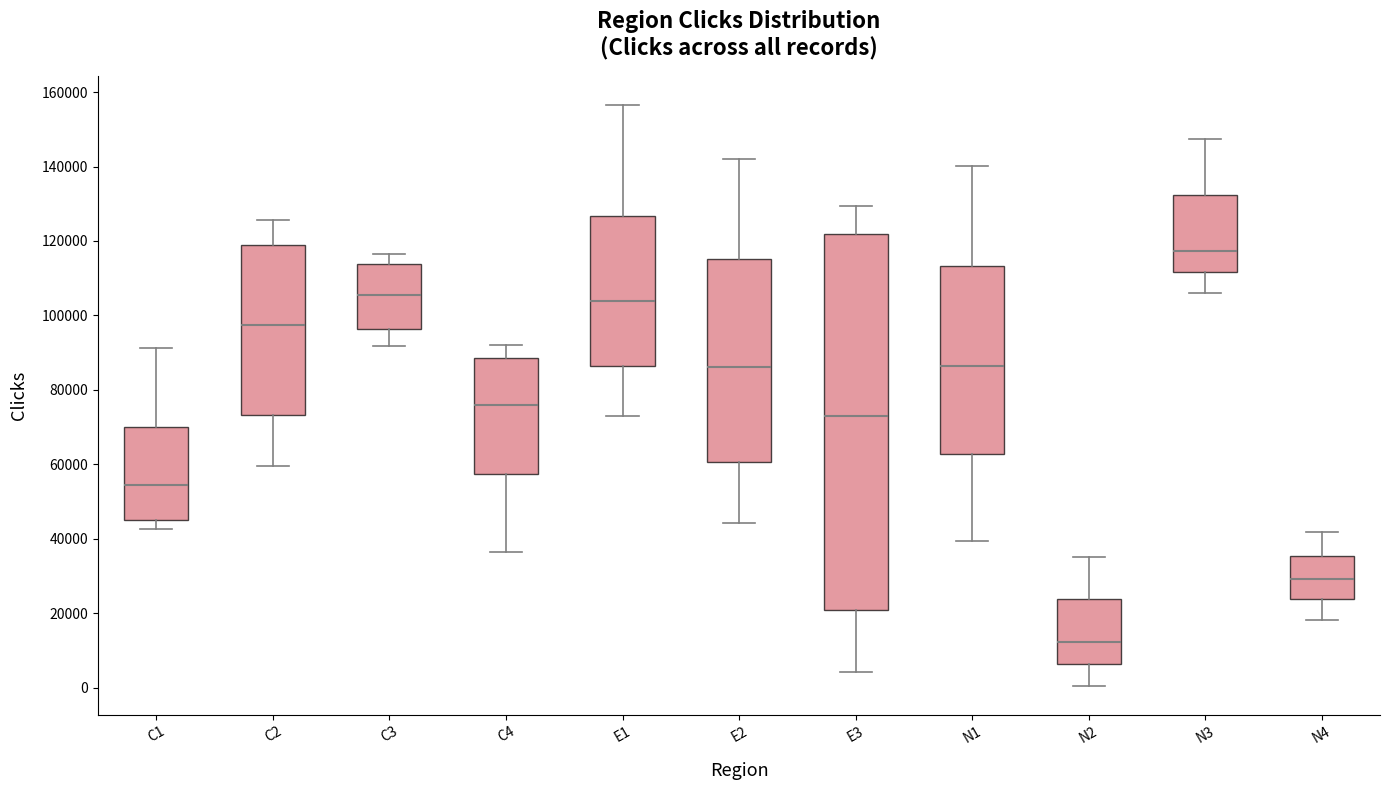

Which box has the highest median line?

N3